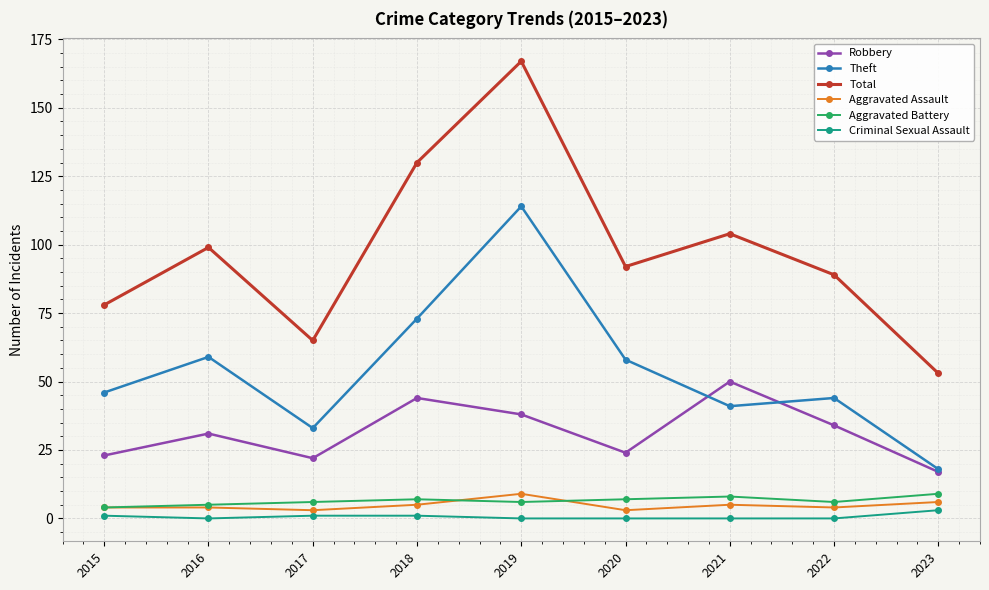

Which category has the highest value across all series?

2019